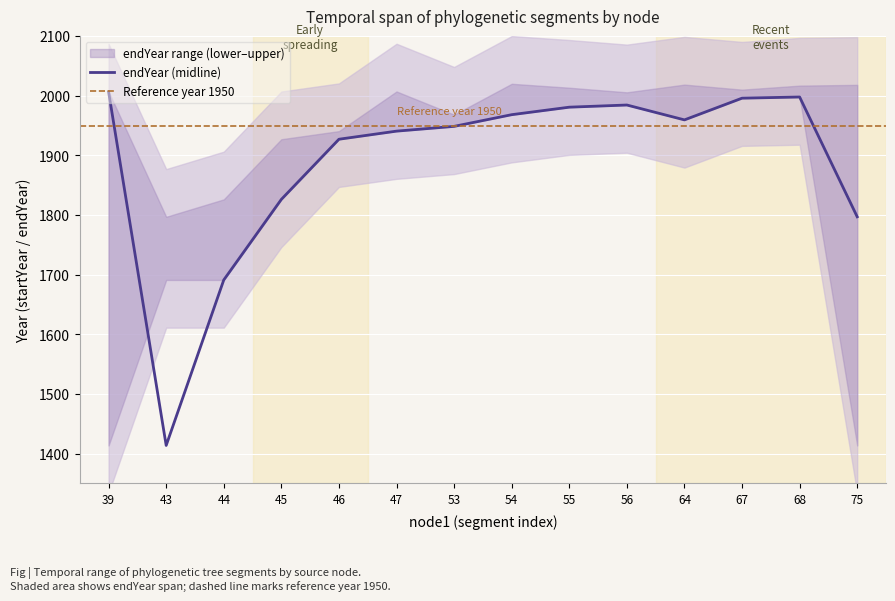

The value of upper at 64 is 3448.7. True or false?

False